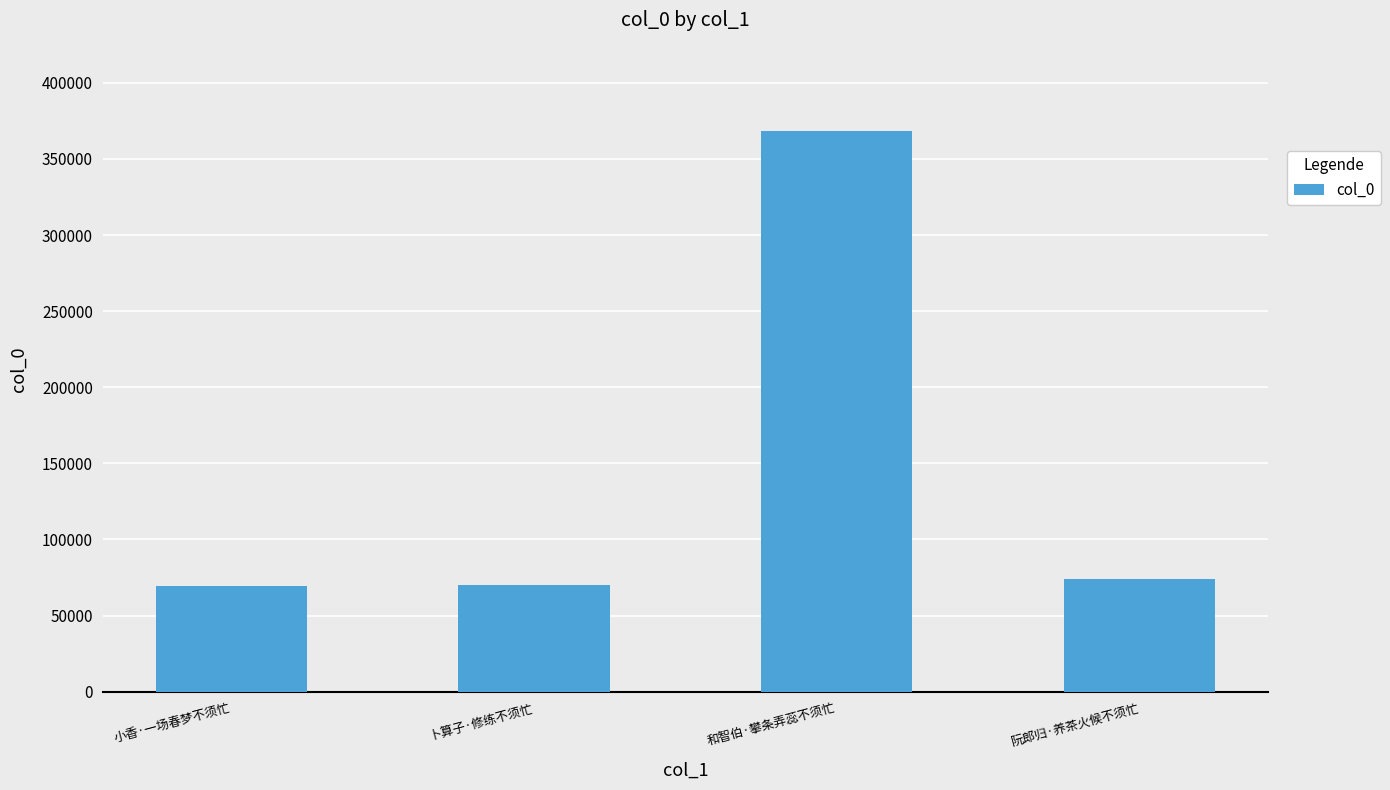

Where does the data first go above 74162?

和智伯·攀条弄蕊不须忙